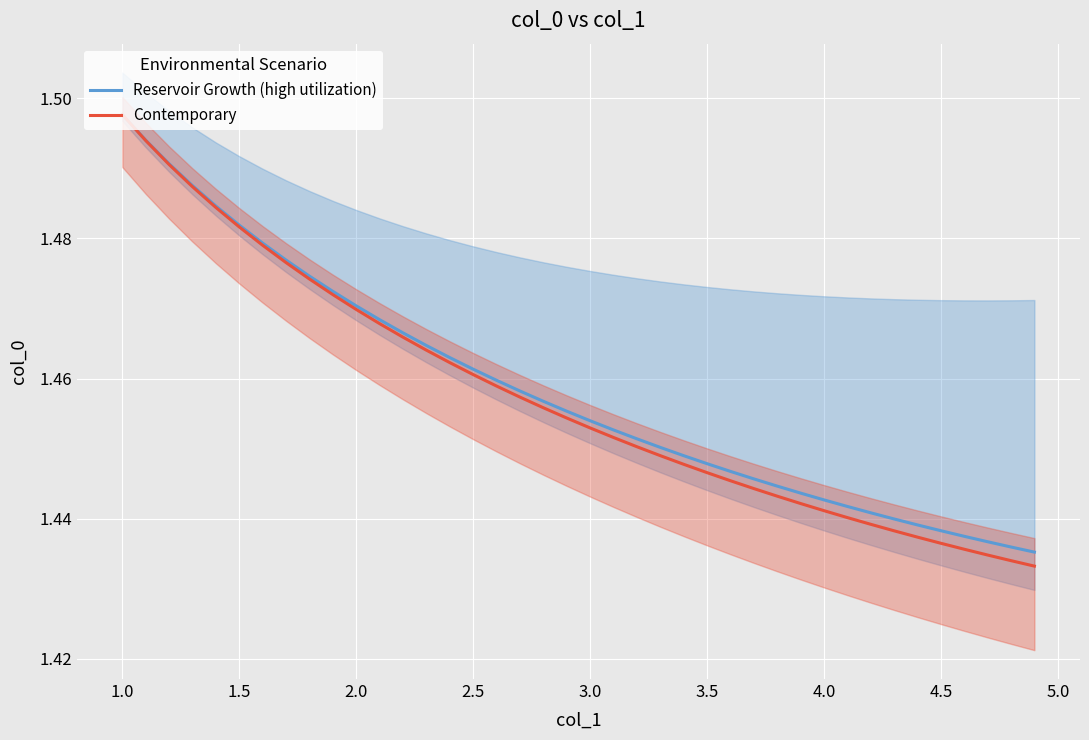

Which category has the highest value in the Contemporary series?

1.0